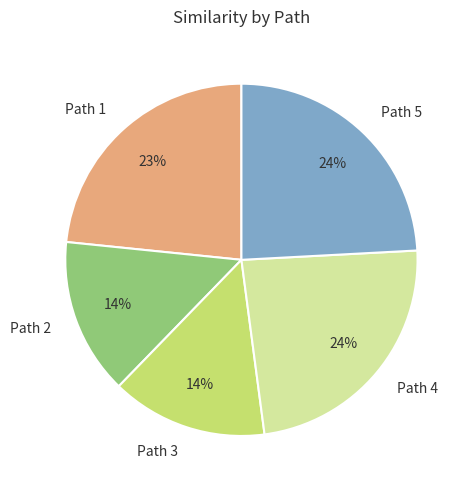

Combined, do Path 5 and Path 1 account for over 50%?

No